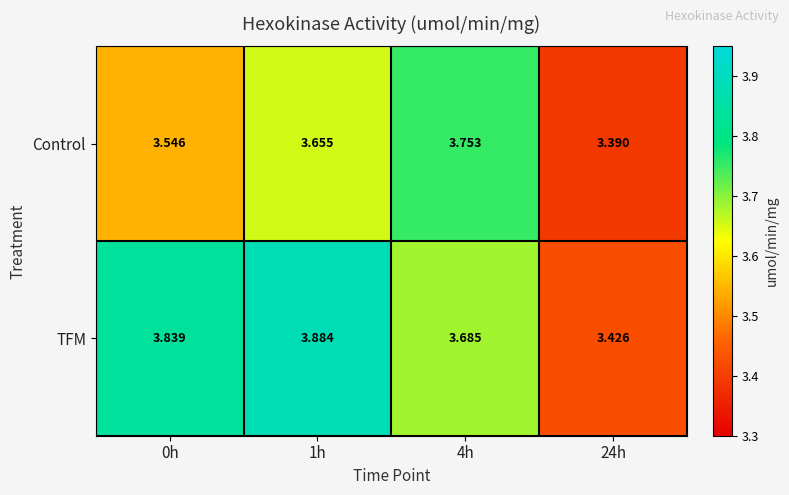

At how many categories does at least one series exceed 3?

4